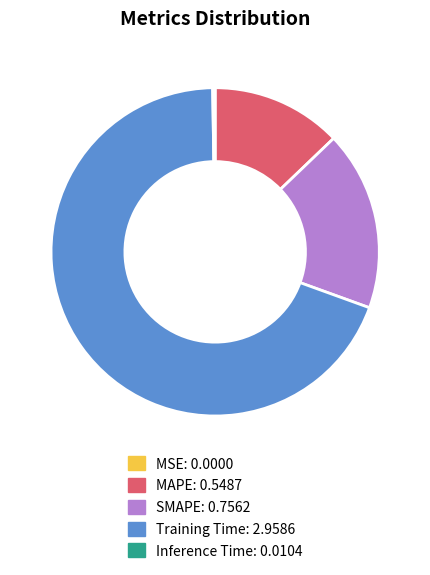

Is there a majority slice in this chart?

Yes